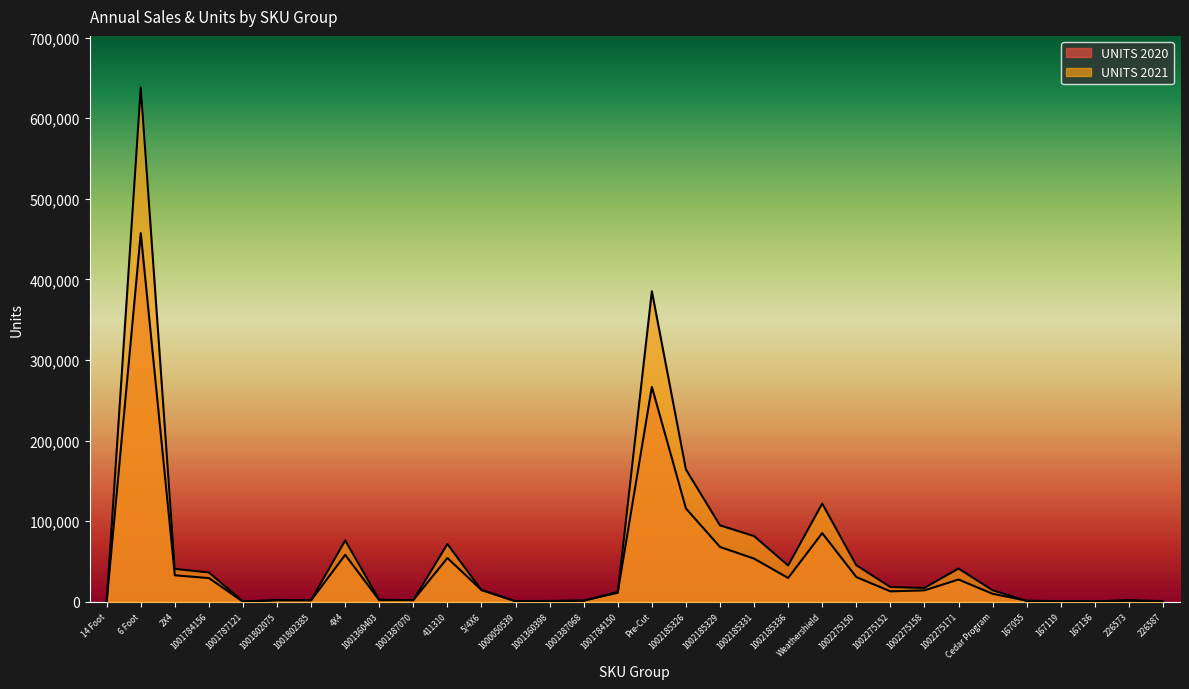

What is the label of the 9th point from the left?

1001360403